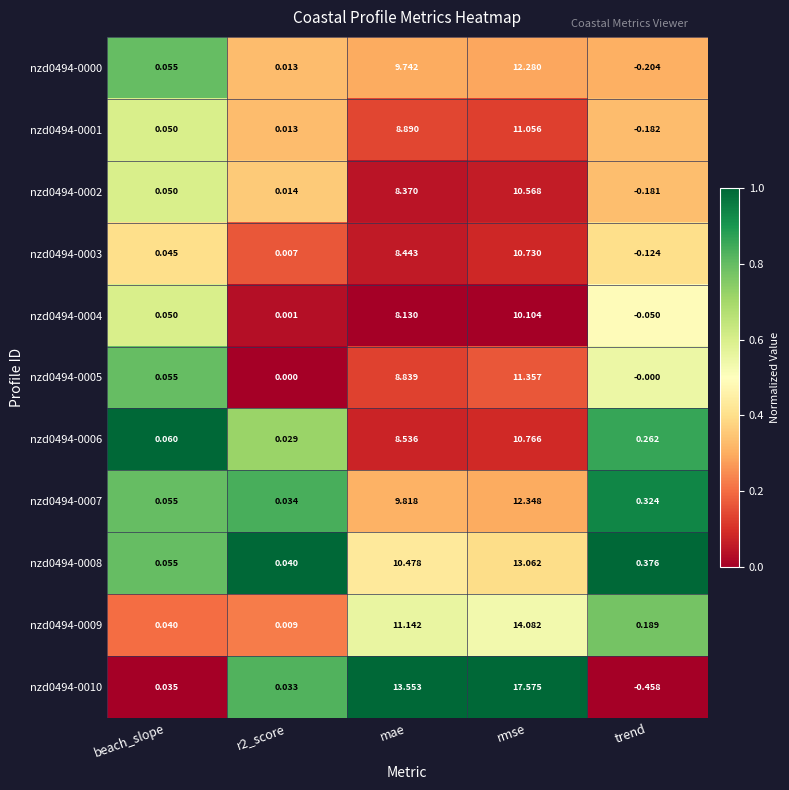

At which category does the chart reach its minimum across all series?

trend